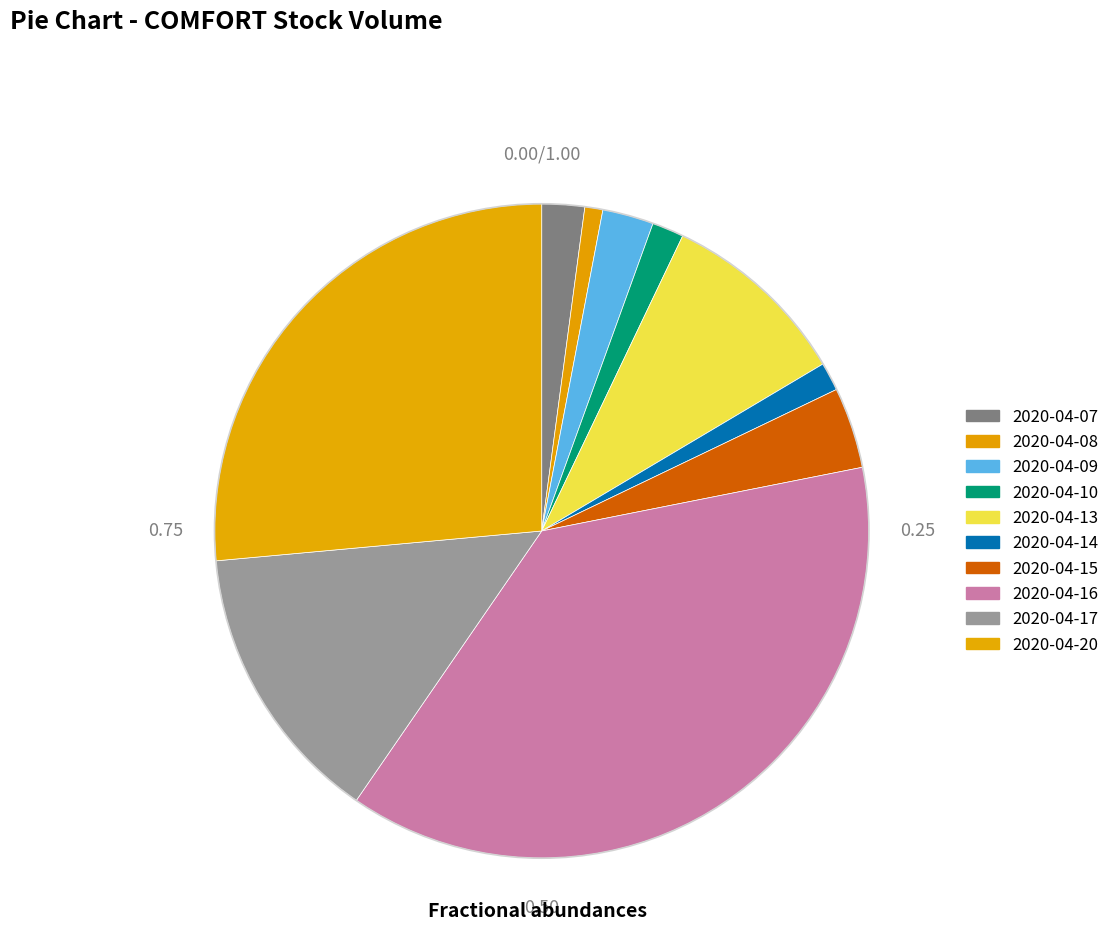

How many slices are in this pie chart?

10